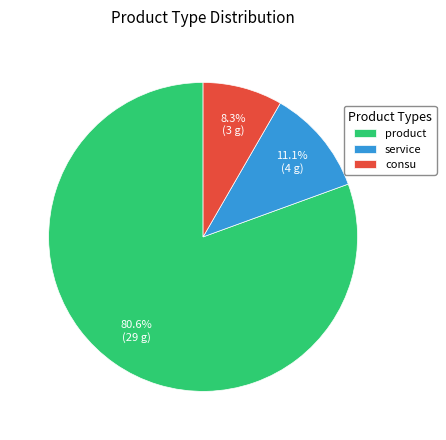

Is the sum of product and consu greater than half?

Yes